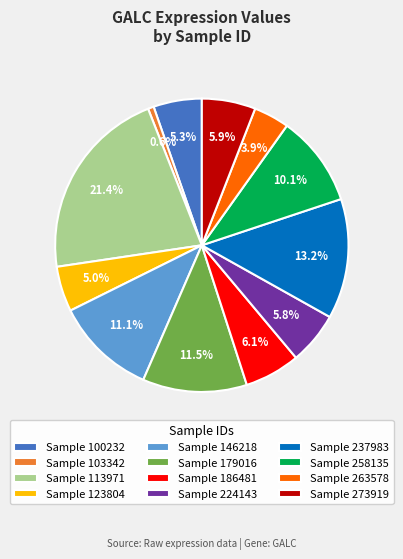

Does any single category account for the majority?

No